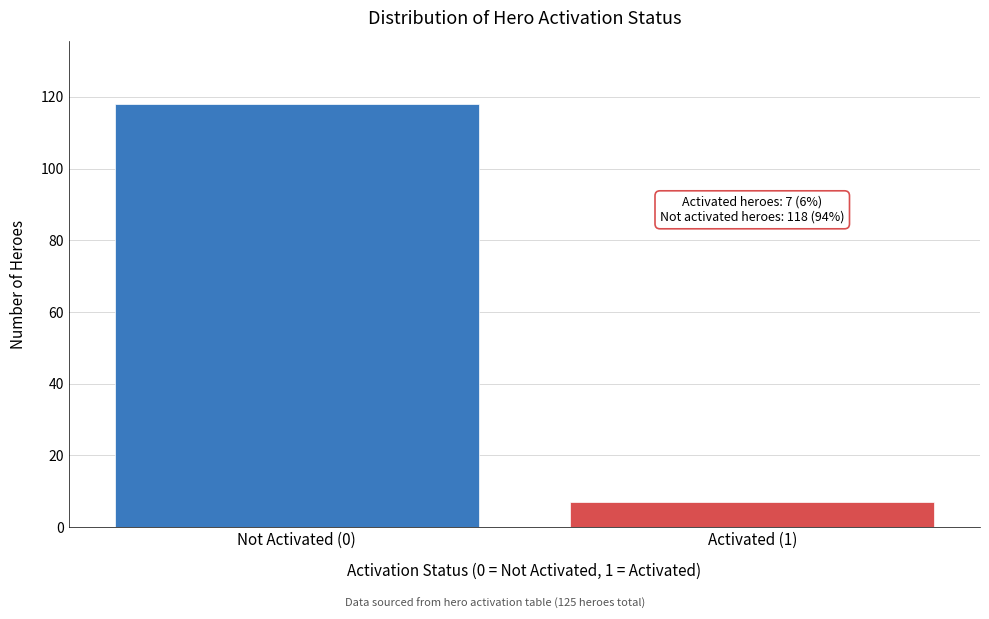

Reading left to right, extract all data points from this chart.

118	7